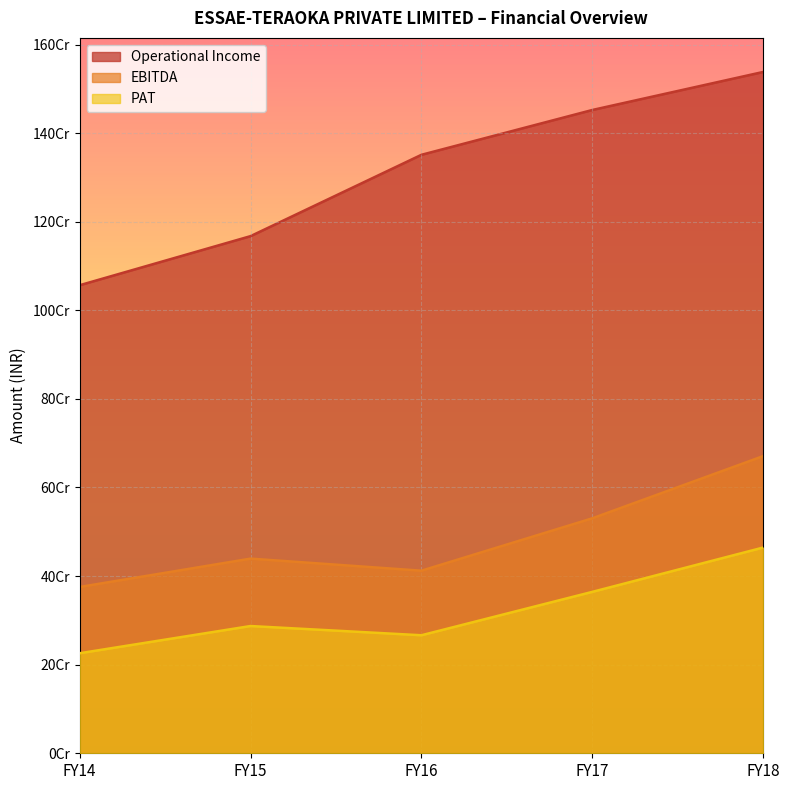

True or false: PAT and Operational Income intersect in this chart.

False